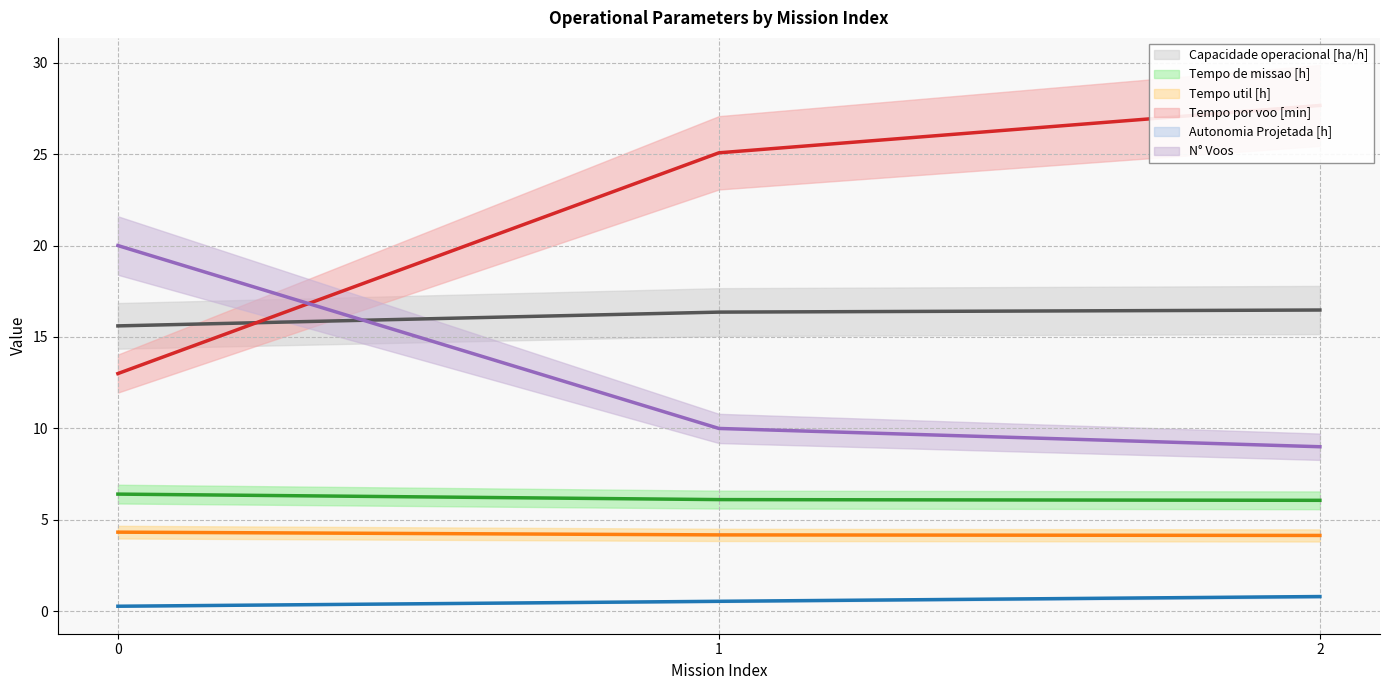

Between 0 and 1, which series saw the biggest shift?

Tempo por voo [min]